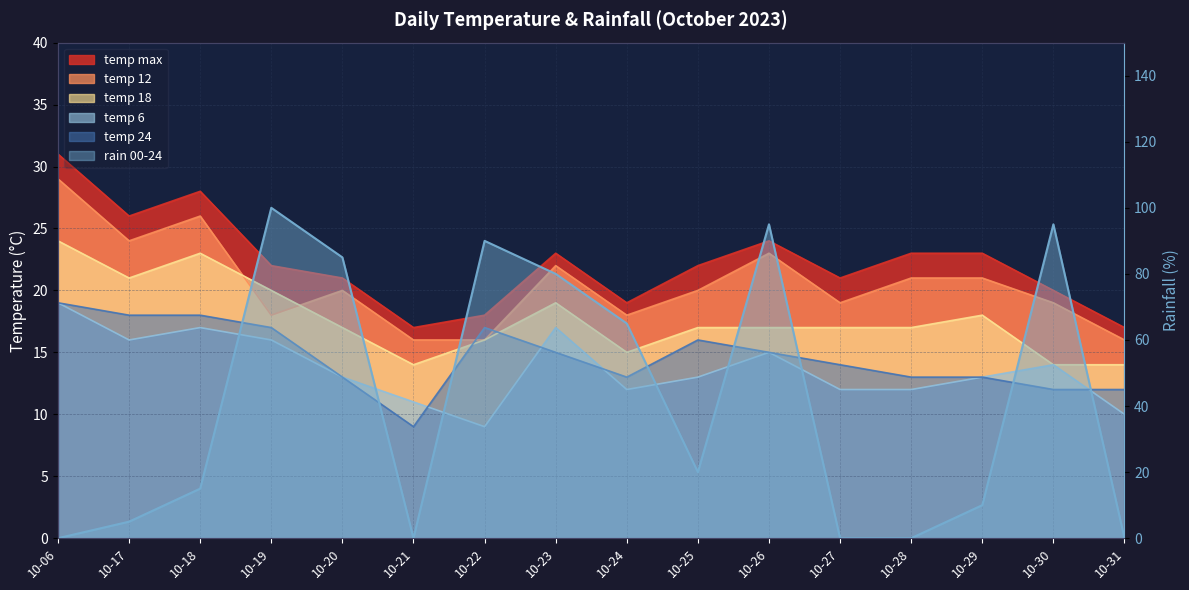

How many intersections are there between temp_18 and temp_24?

2